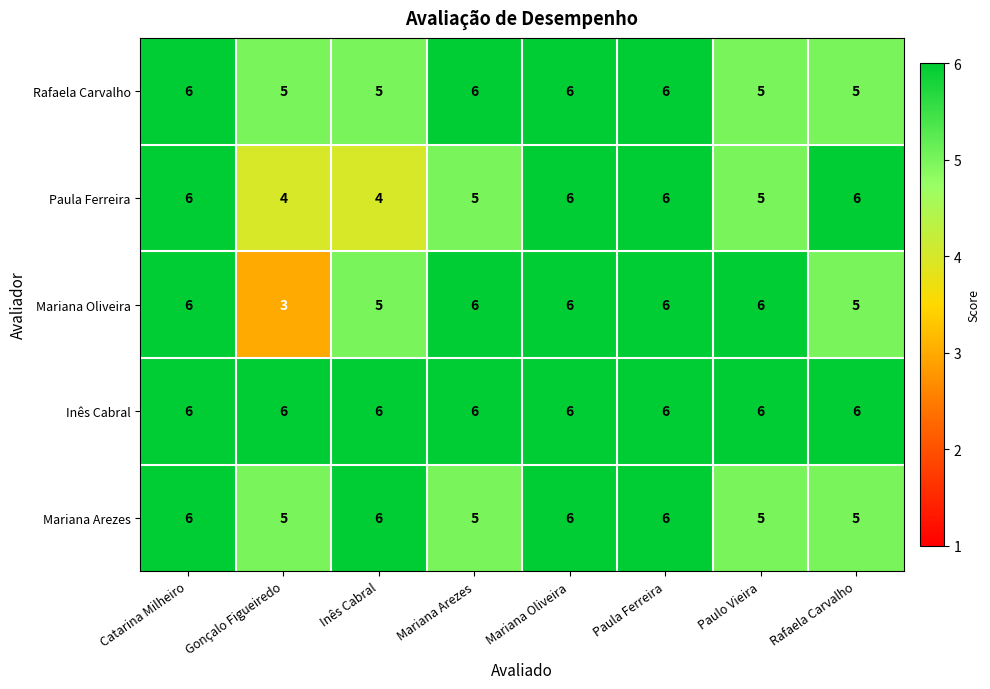

What is the approximate value of Mariana Arezes at Paulo Vieira?

5